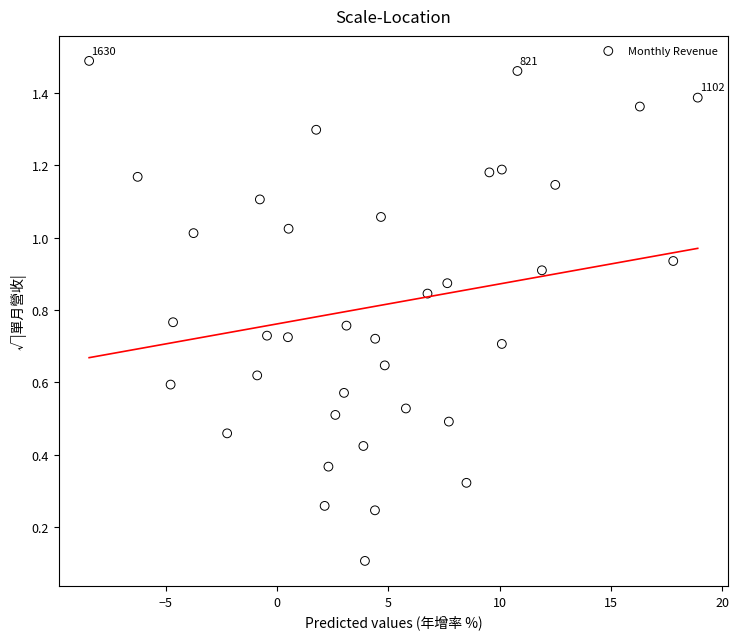

What is the range of X values (max minus min)?

27.3